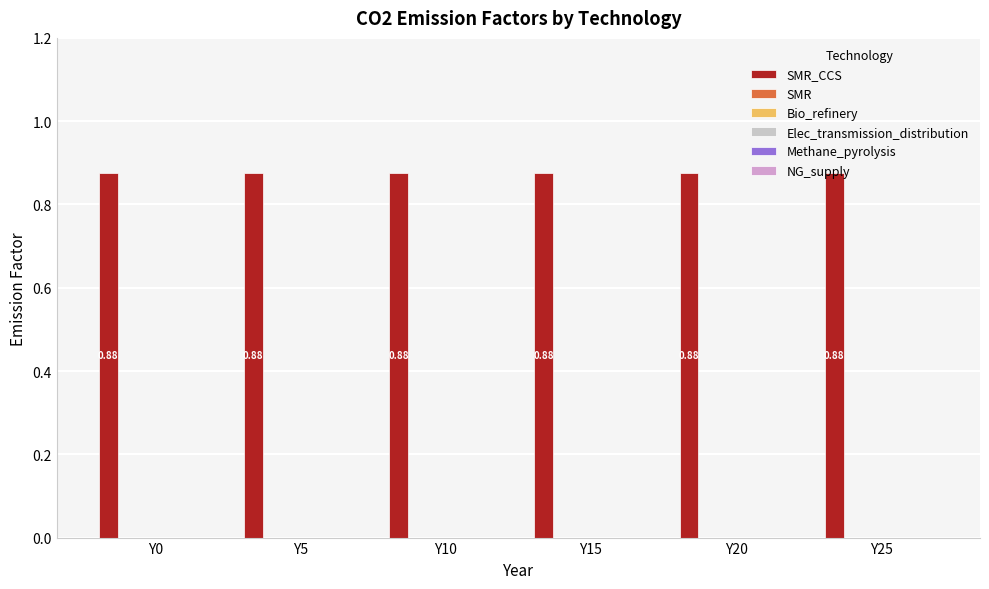

Where is SMR_CCS nearest to the value 0?

Y0